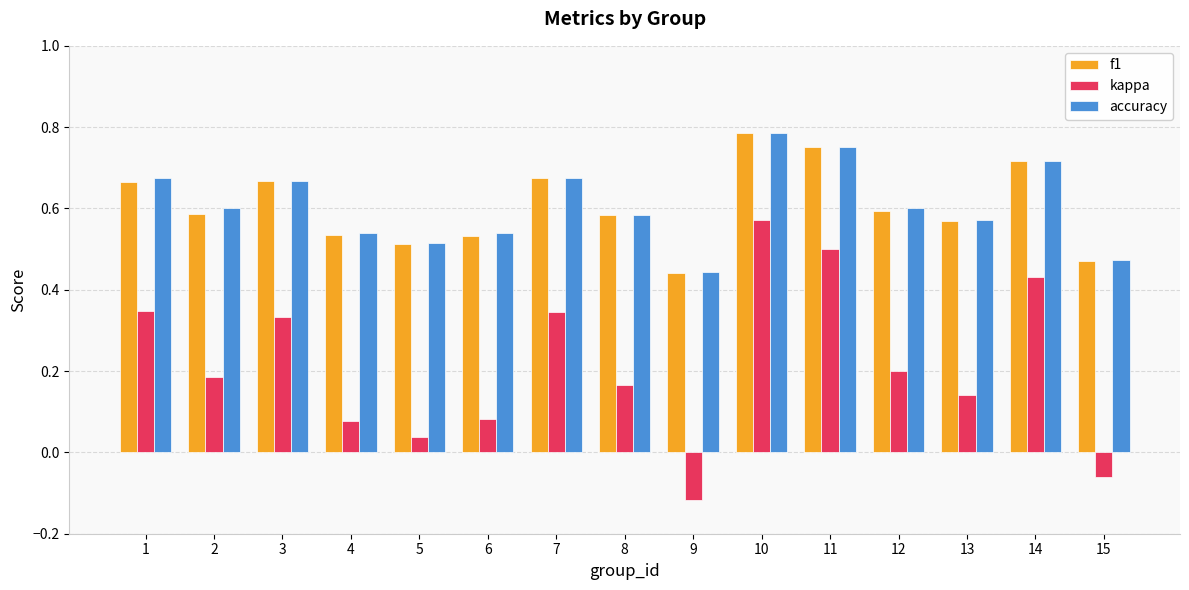

The f1 series shows 0.1 at 9. True or false?

False